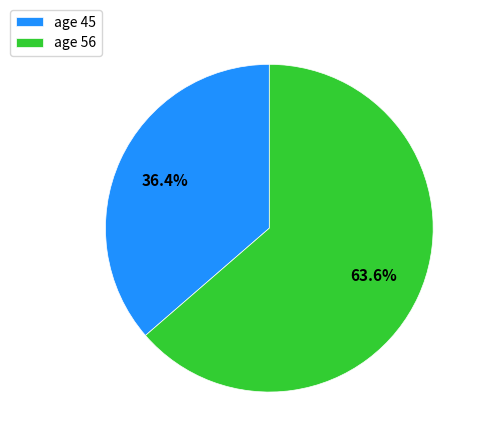

Which slice is the smallest?

age 45